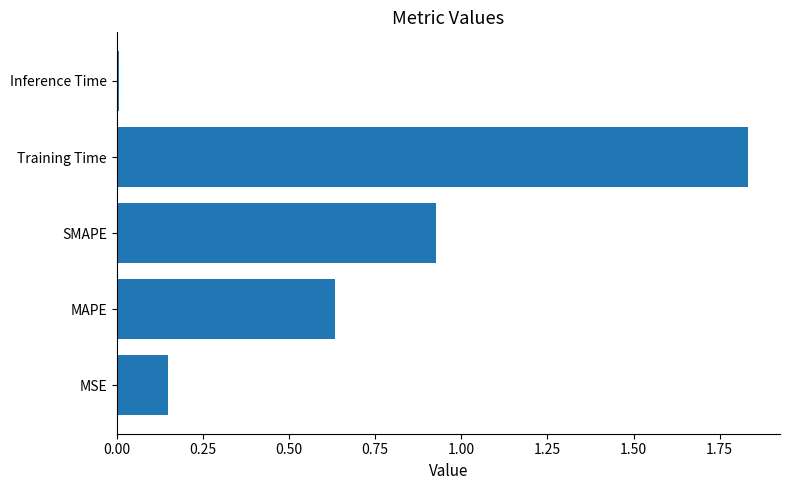

Is it true that the value at SMAPE is 1.2?

False